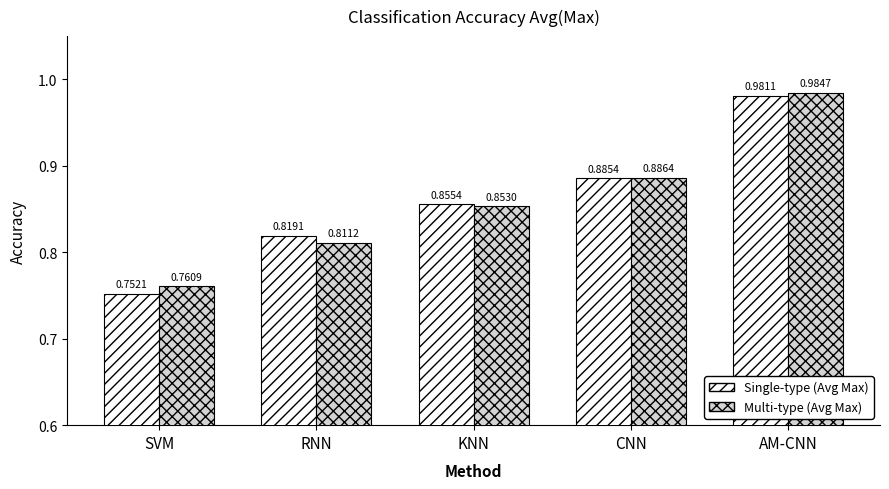

Between RNN and CNN, which series saw the biggest shift?

Multi-type (Avg Max)